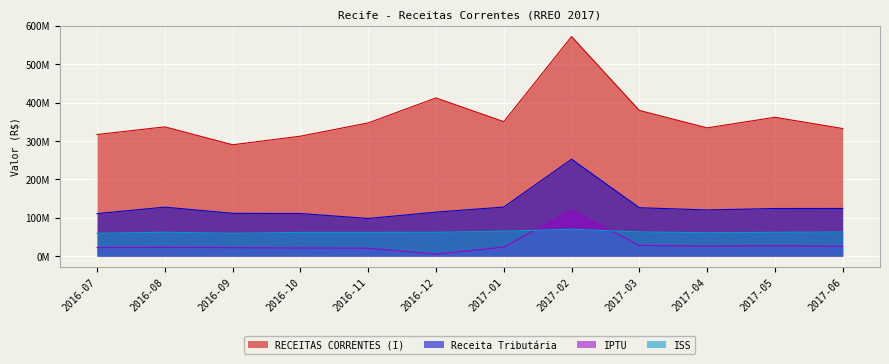

At which label does IPTU reach its minimum?

2016-12